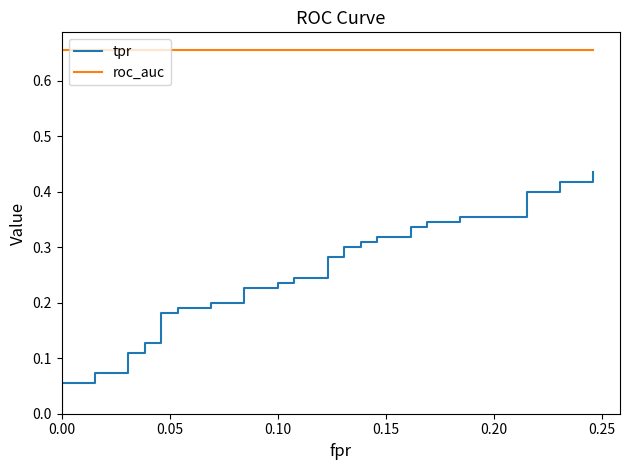

How many data points does each series have?

40